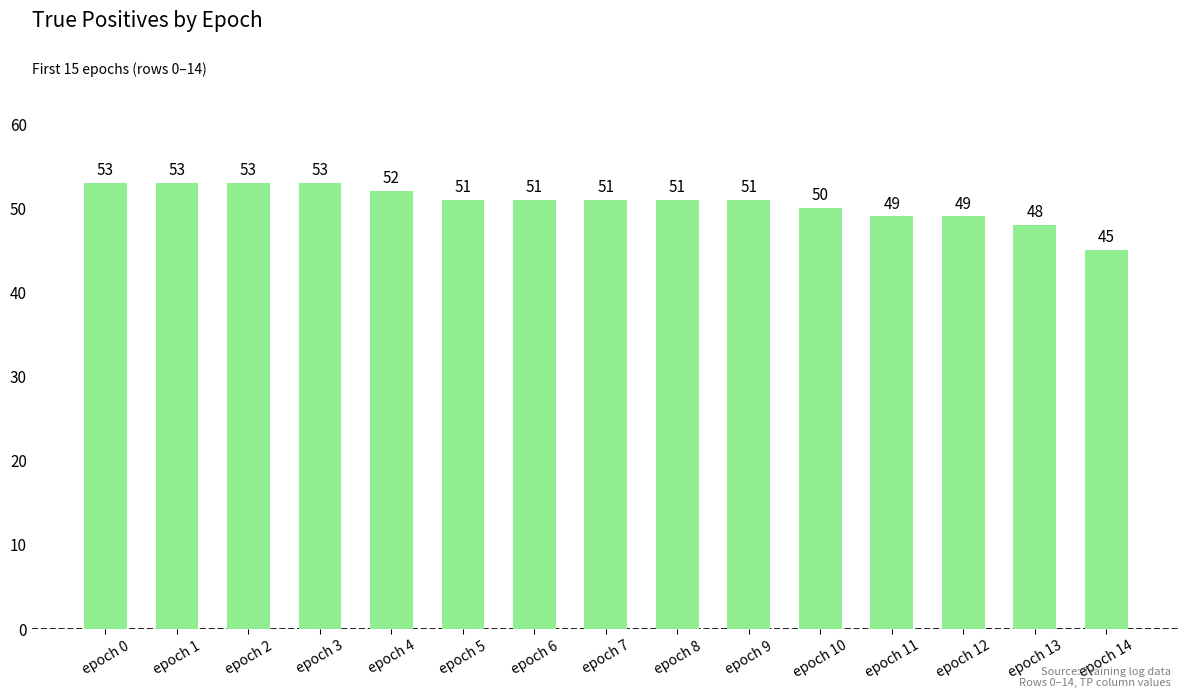

Reading right to left, transcribe all the data shown in this chart.

45	48	49	49	50	51	51	51	51	51	52	53	53	53	53